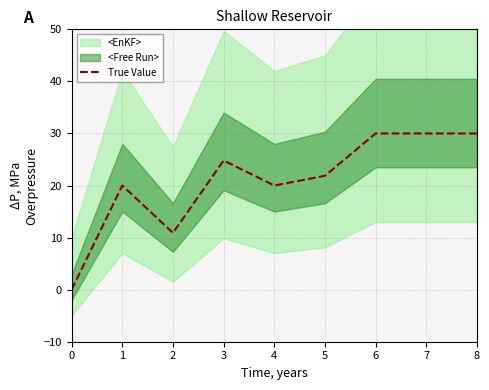

At which category does the chart reach its peak across all series?

6